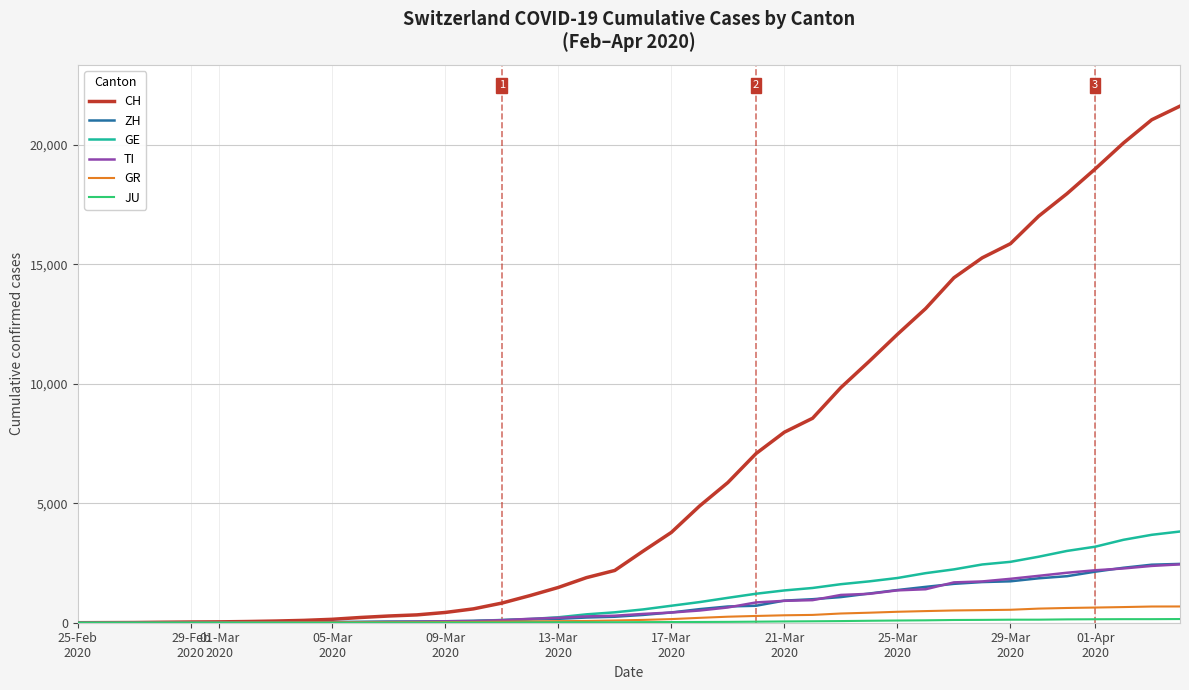

Which series has the largest total across all categories?

CH